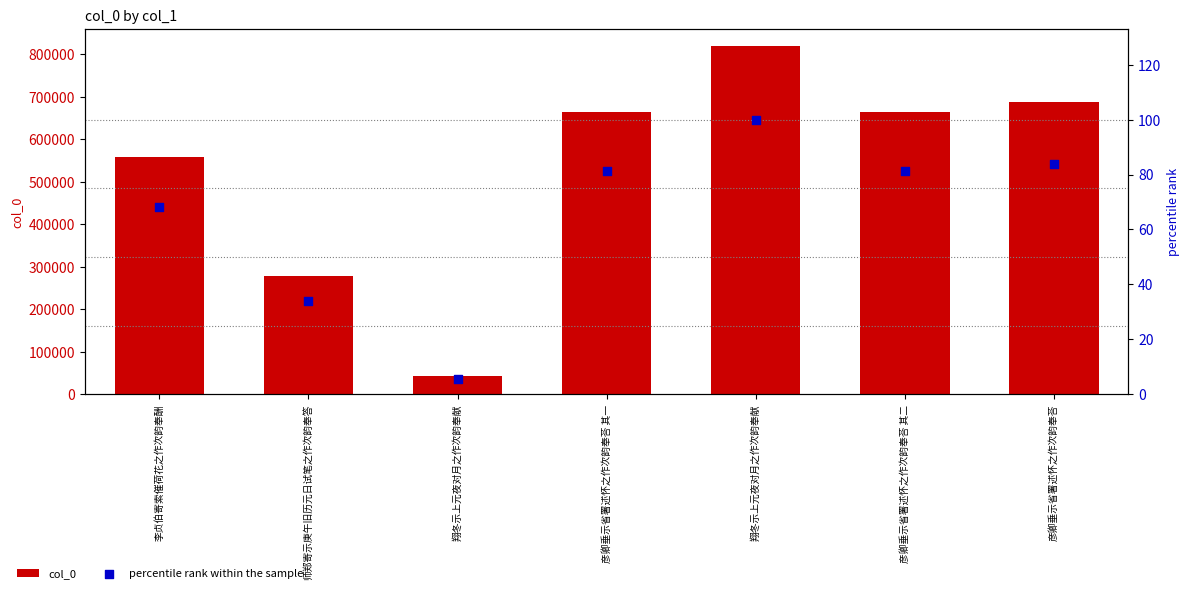

What are all the series names shown in the legend?

col_0, percentile rank within the sample